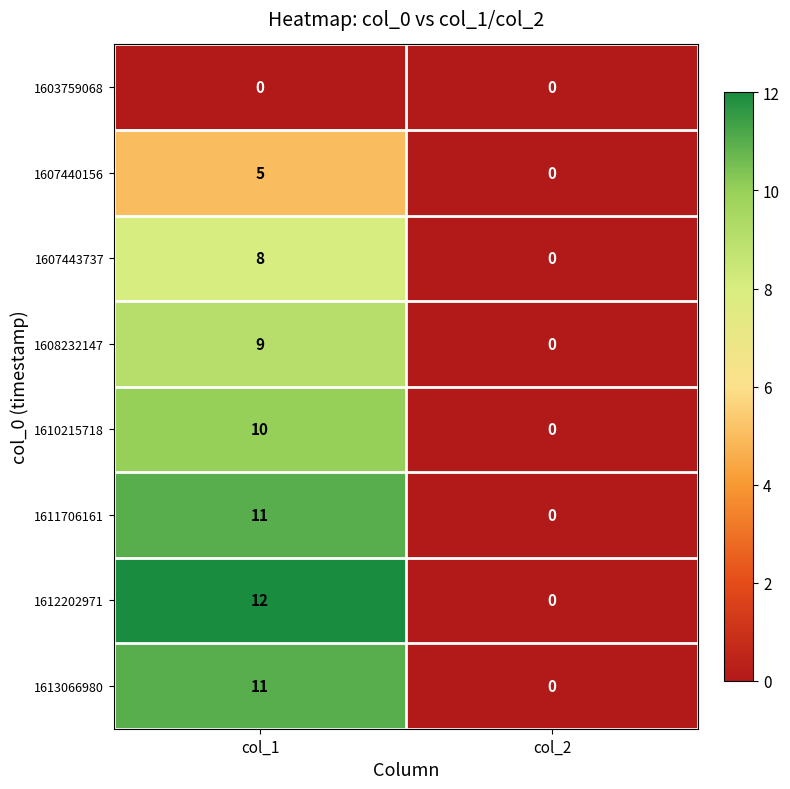

True or false: 1607440156 has a value of 0 at col_2.

True